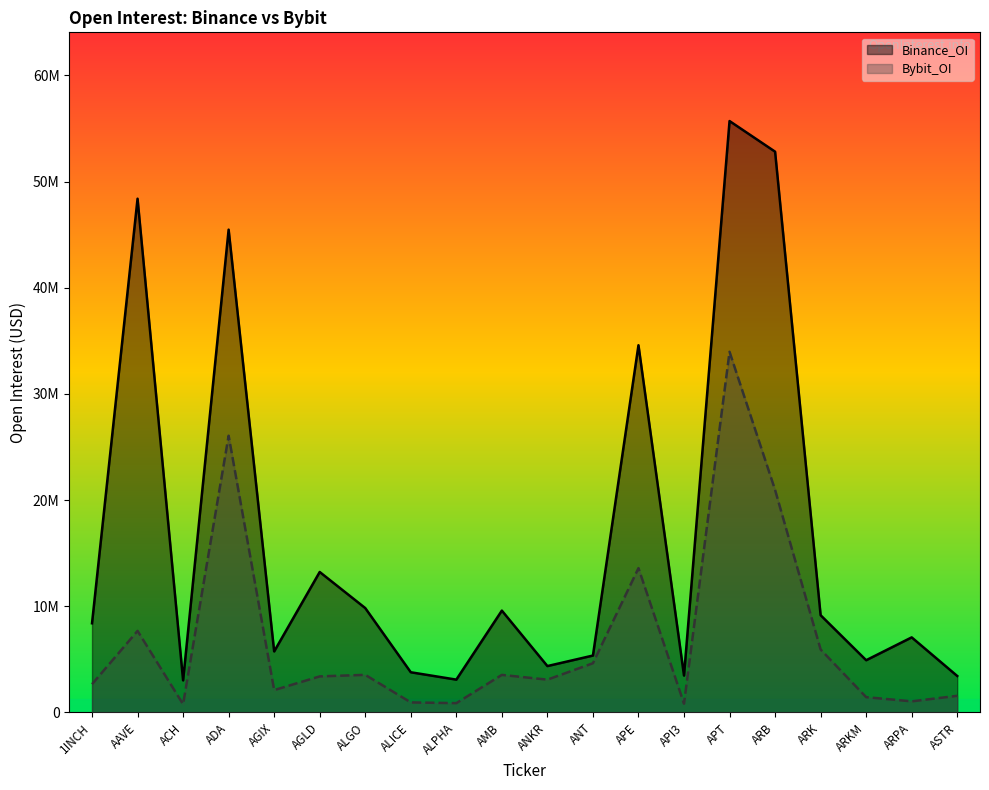

Does the chart display data point markers on the line(s)?

No